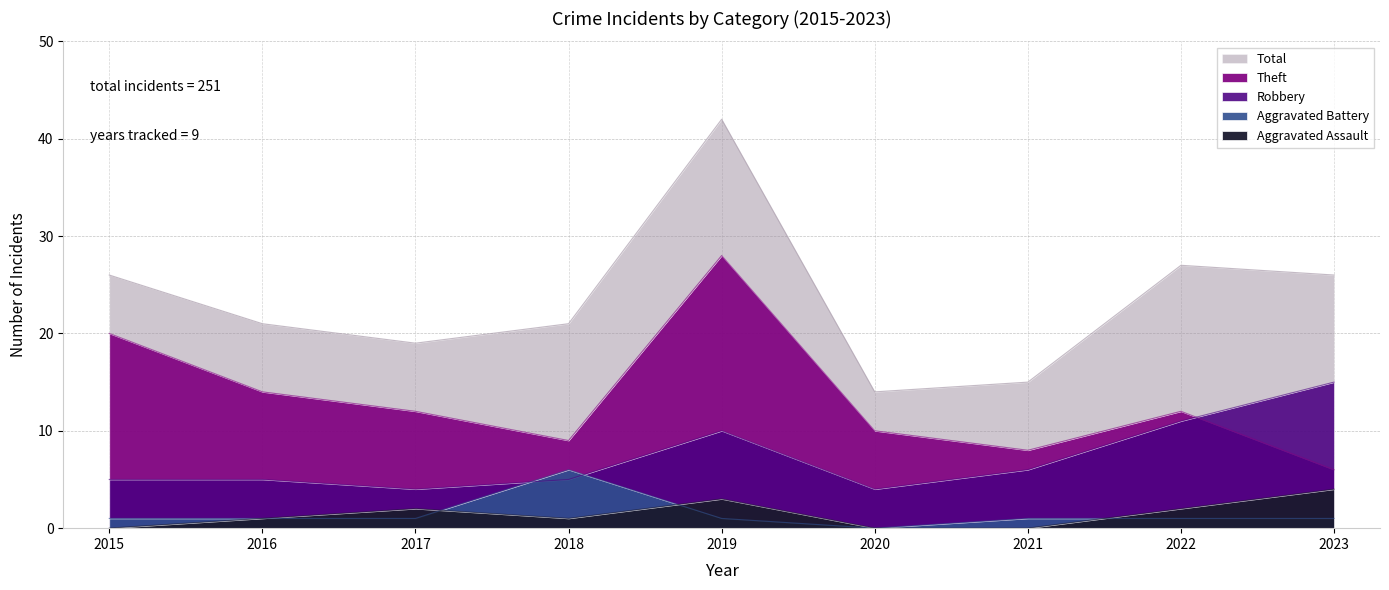

The Total series shows 19 at 2017. True or false?

True